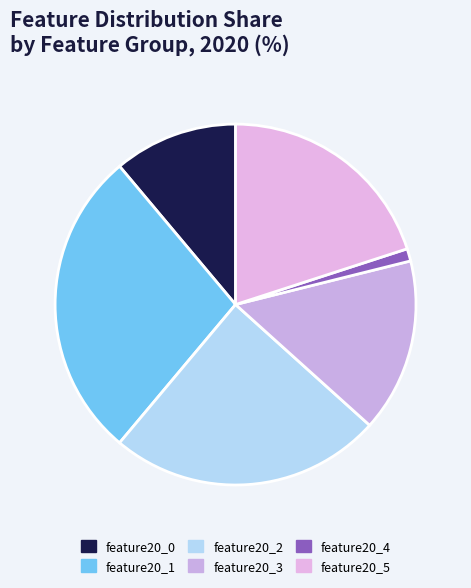

How many segments does this pie chart have?

6